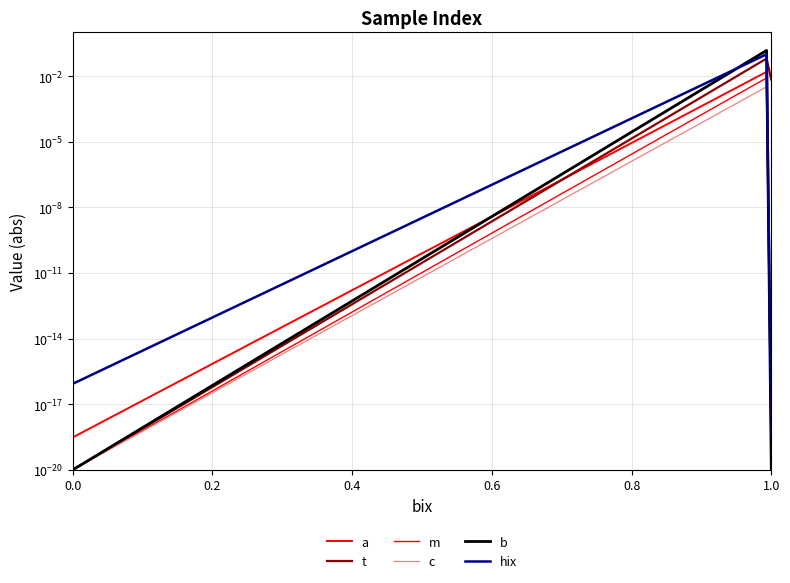

What is the difference between the maximum and minimum values in the b series?

0.2